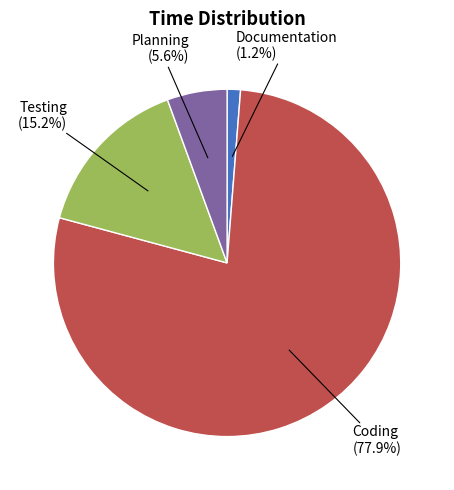

Is there a majority slice in this chart?

Yes